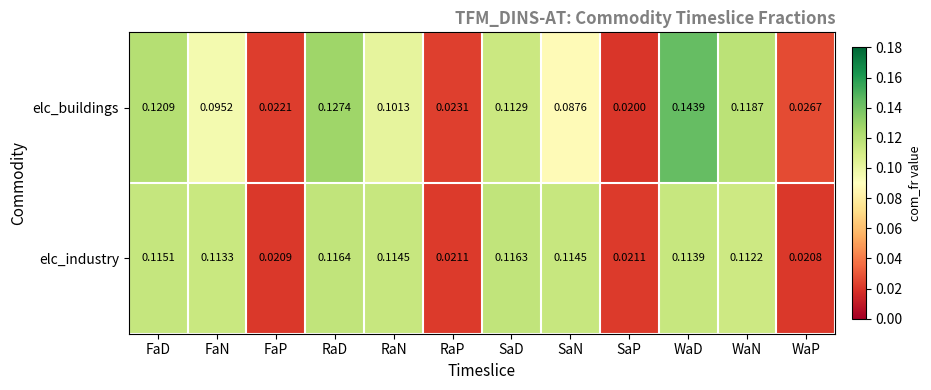

Which series has the largest total across all categories?

elc_industry